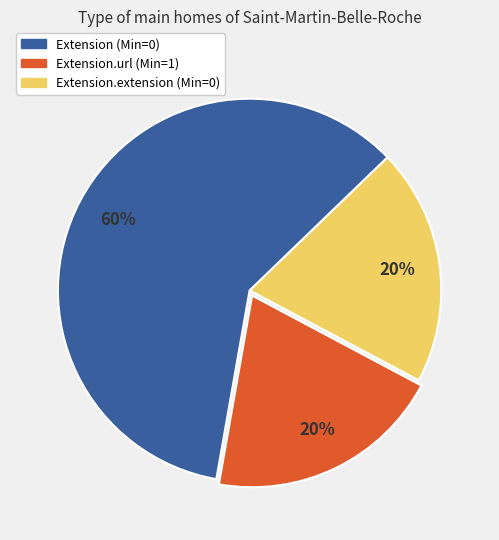

To the nearest percent, what is the difference between the largest and smallest slice percentages?

40%